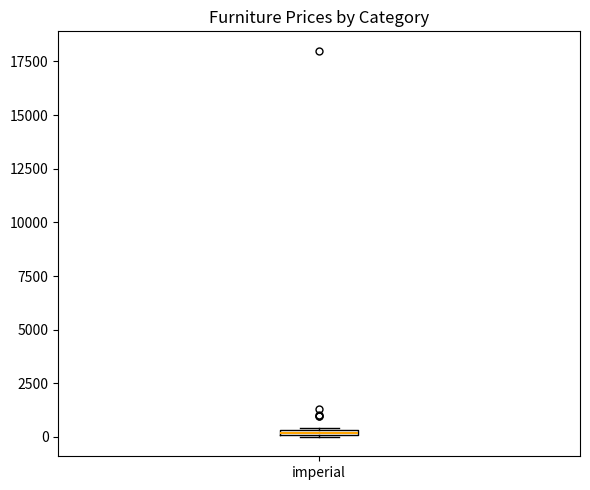

Where is the lower edge of the box for imperial on the y-axis? The values are not printed on the chart, so give them approximately, as read against the axis.

0